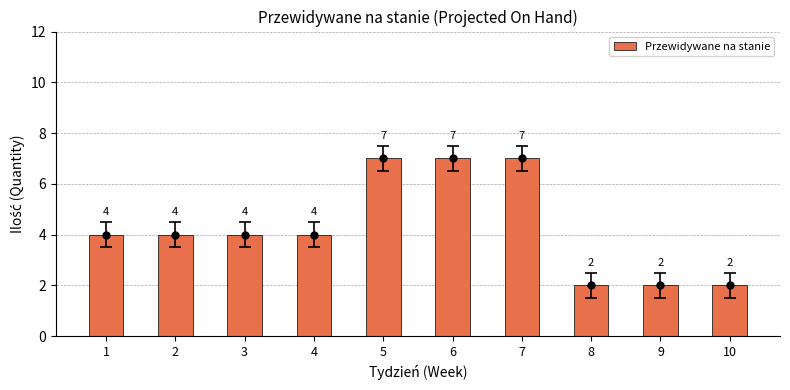

Where does the data first go above 4?

5